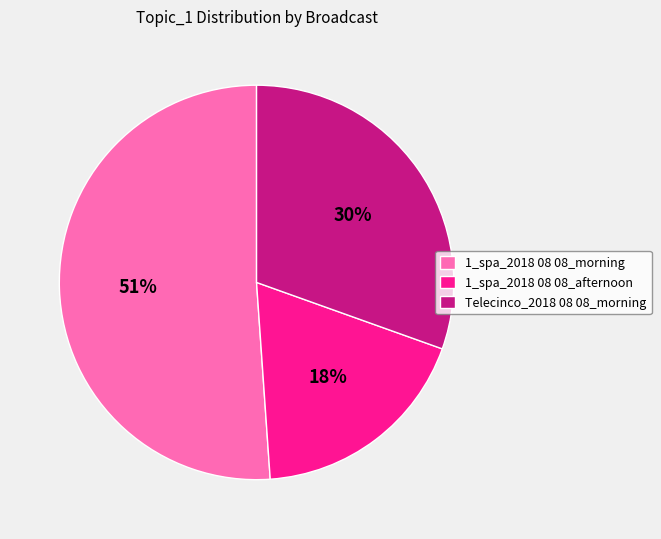

How many slices are in this pie chart?

3